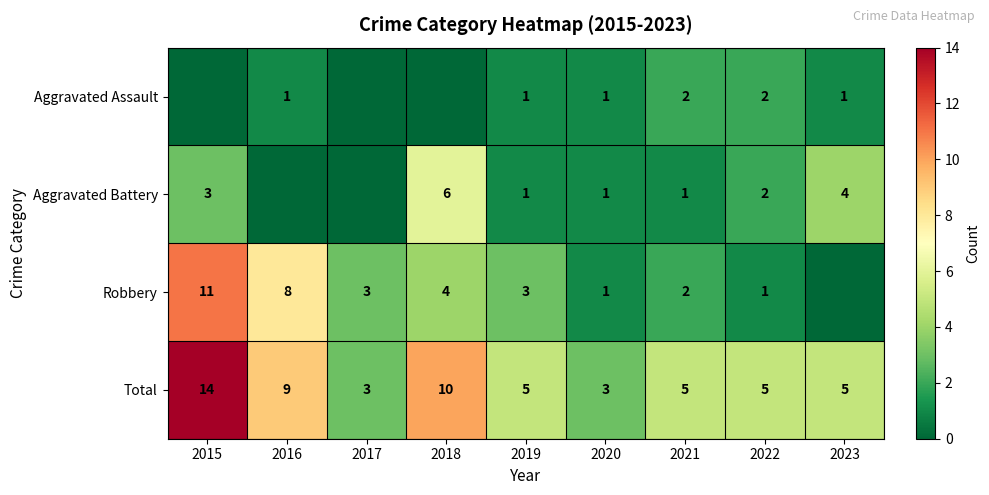

Which series changed the most between 2020 and 2021?

Total